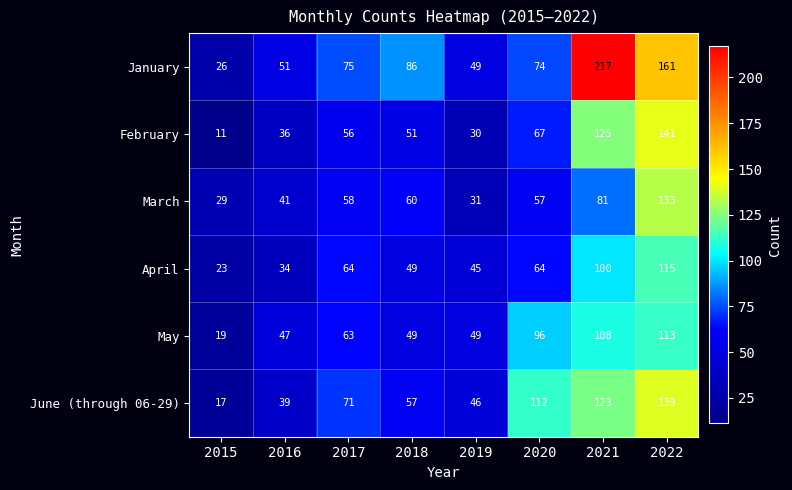

What is the total value across all series at 2017?

387